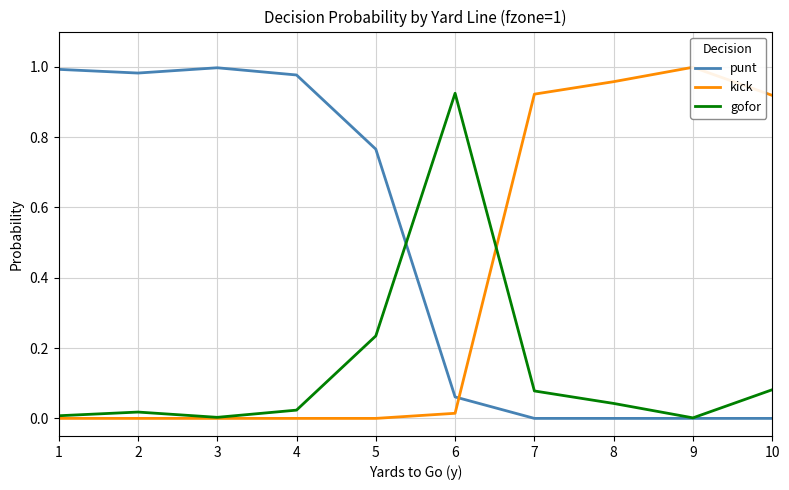

What is the difference between the highest and lowest values at 6?

0.9